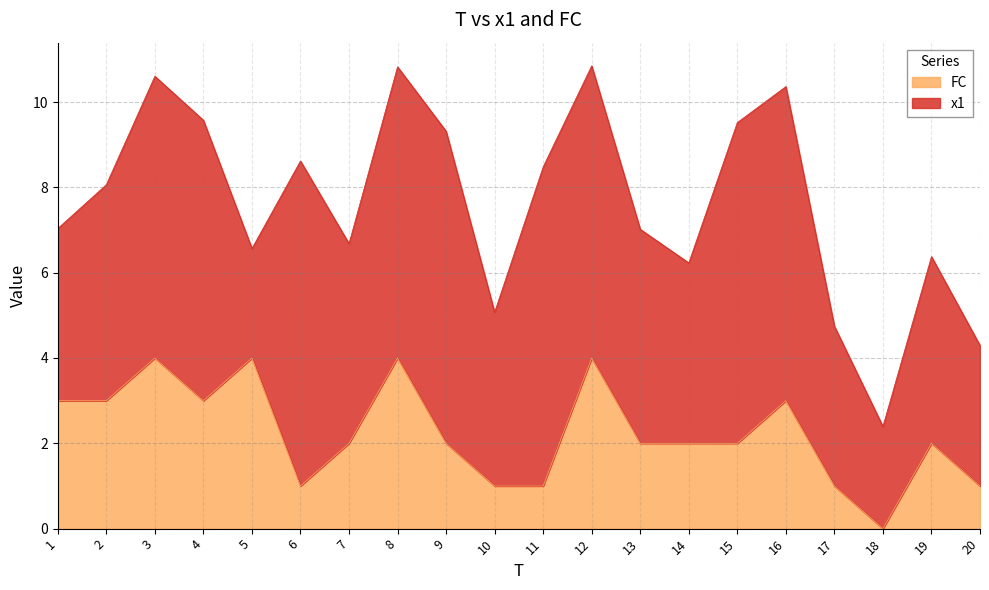

Rank the categories by value from lowest to highest.

18, 6, 10, 11, 17, 20, 7, 9, 13, 14, 15, 19, 1, 2, 4, 16, 3, 5, 8, 12